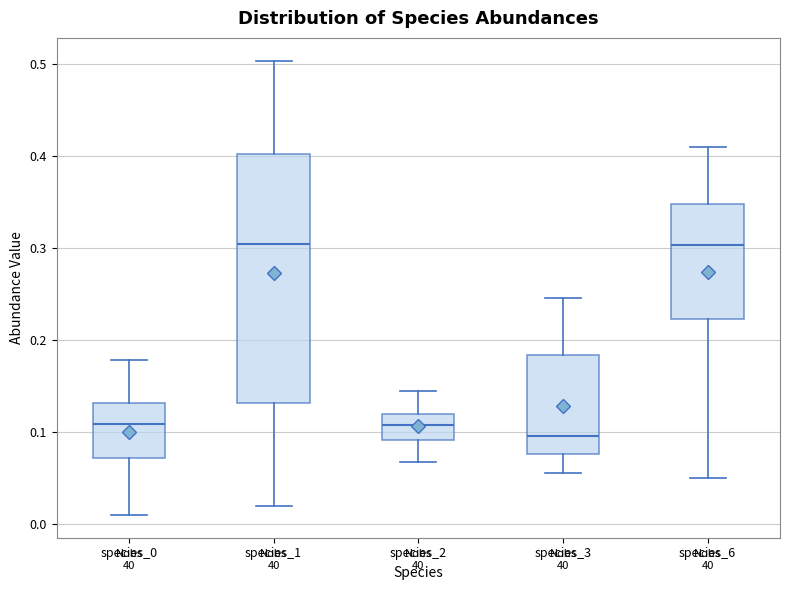

Which box is the tallest, from its lower edge to its upper edge?

species_1